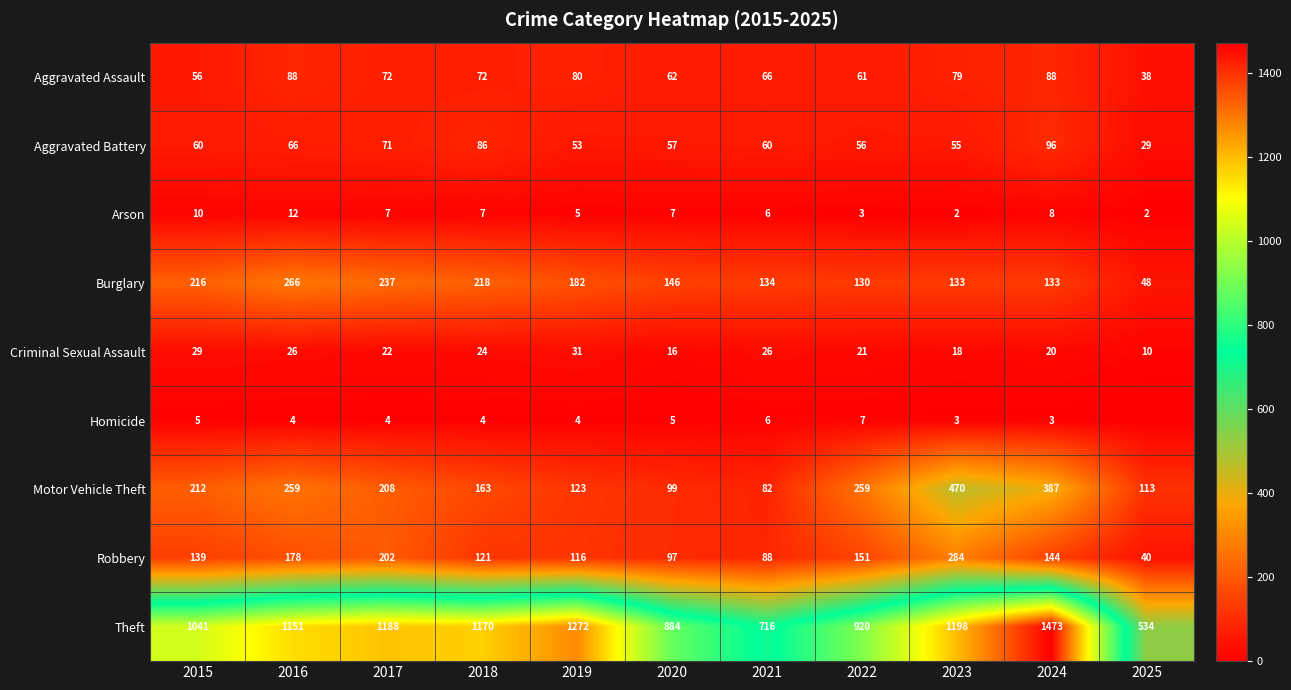

Is it true that Aggravated Battery equals 144 at 2018?

False